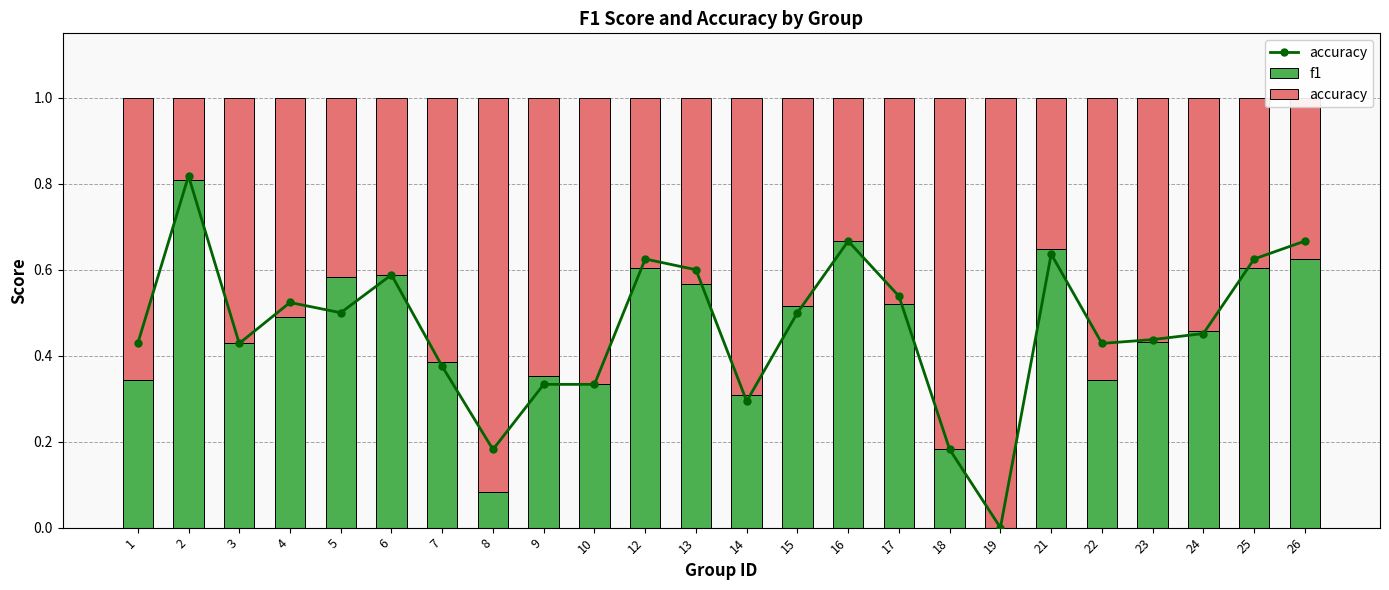

List the series in order of their peak value, lowest first.

f1, accuracy